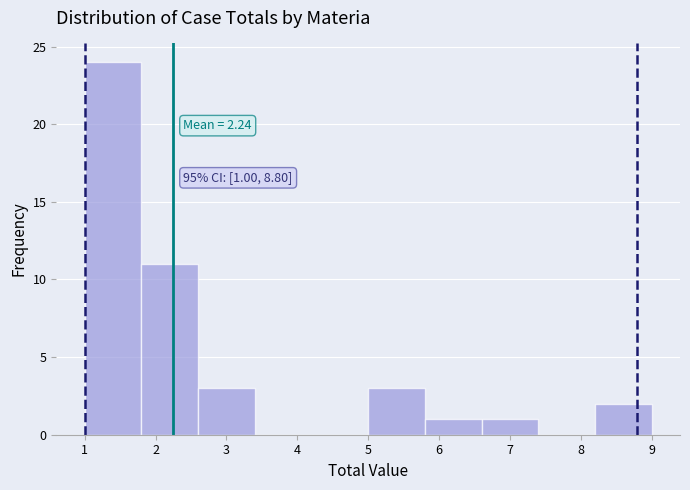

Which range on the x-axis has the tallest bar?

1.0 to 1.8